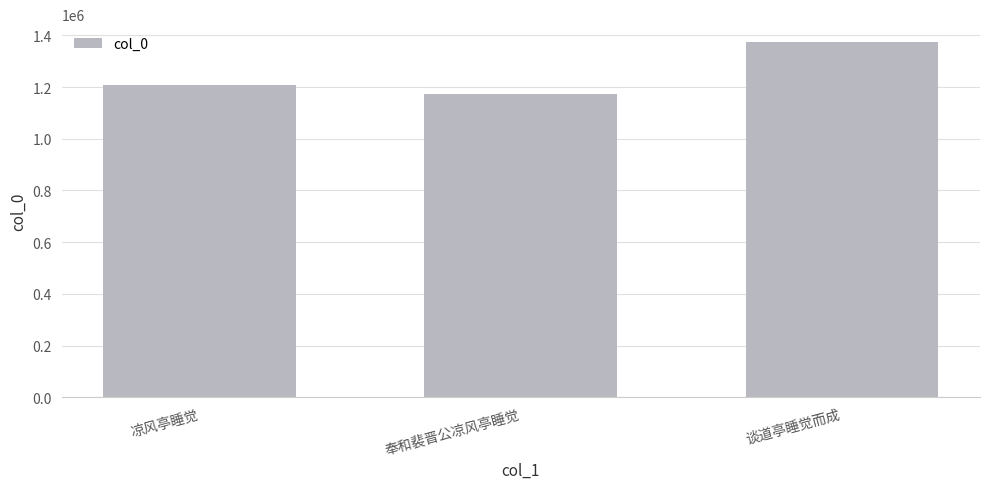

Count the values in the range 1174809 to 1374634.

3